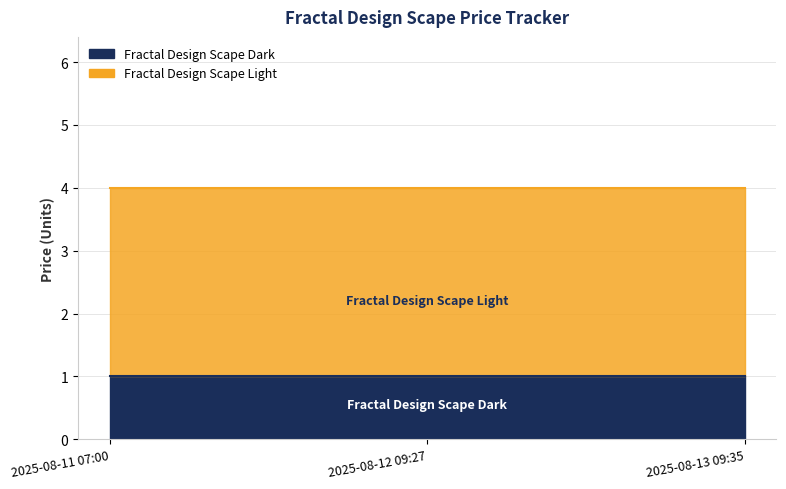

Between 2025-08-13 09:35 and 2025-08-11 07:00, which is larger?

2025-08-13 09:35